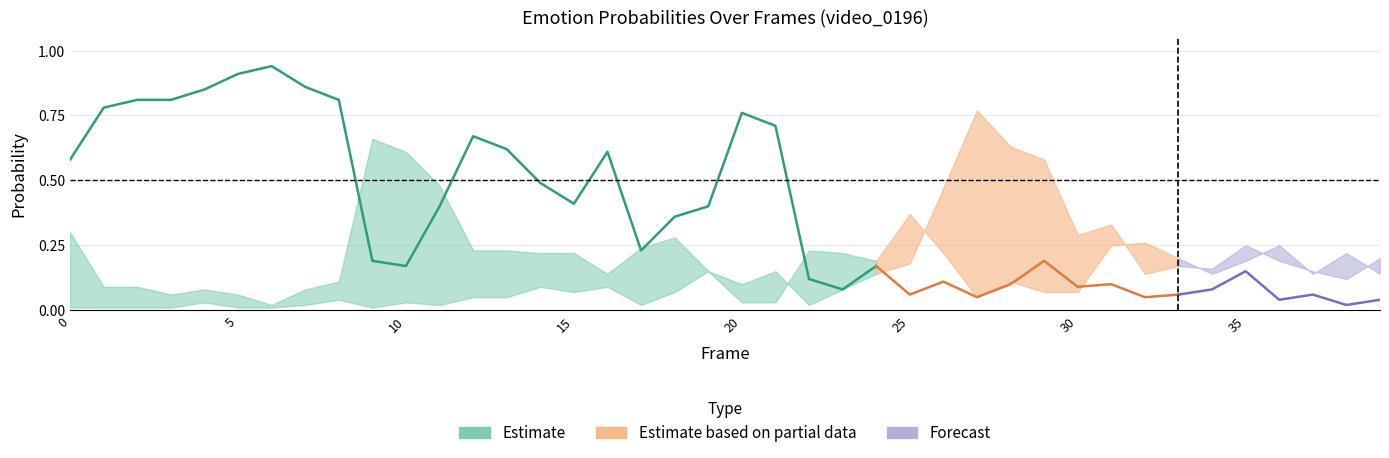

At how many categories does at least one series exceed 0?

40